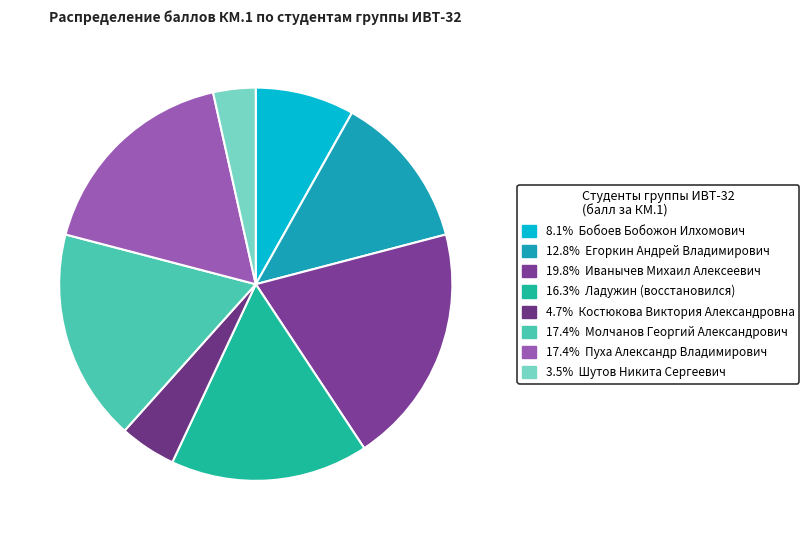

How many segments does this pie chart have?

8